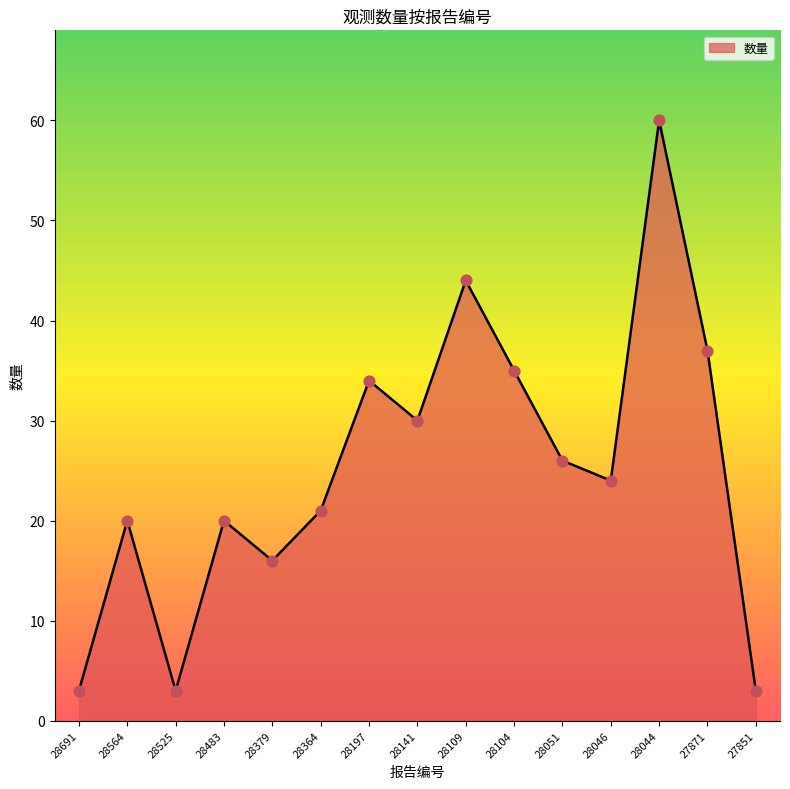

What is the ratio of the value at 28483 to the value at 28197?

0.6